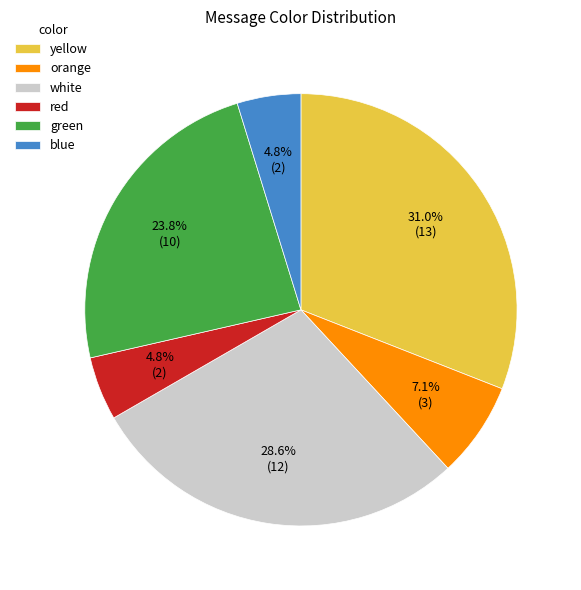

How much of the chart is everything except orange?

92.9%